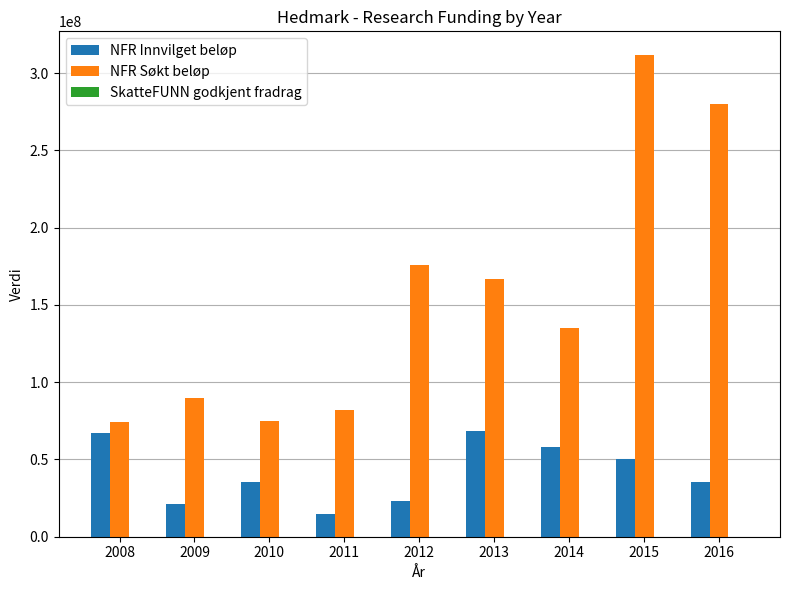

Are the bars grouped side by side (vs. stacked)?

Yes